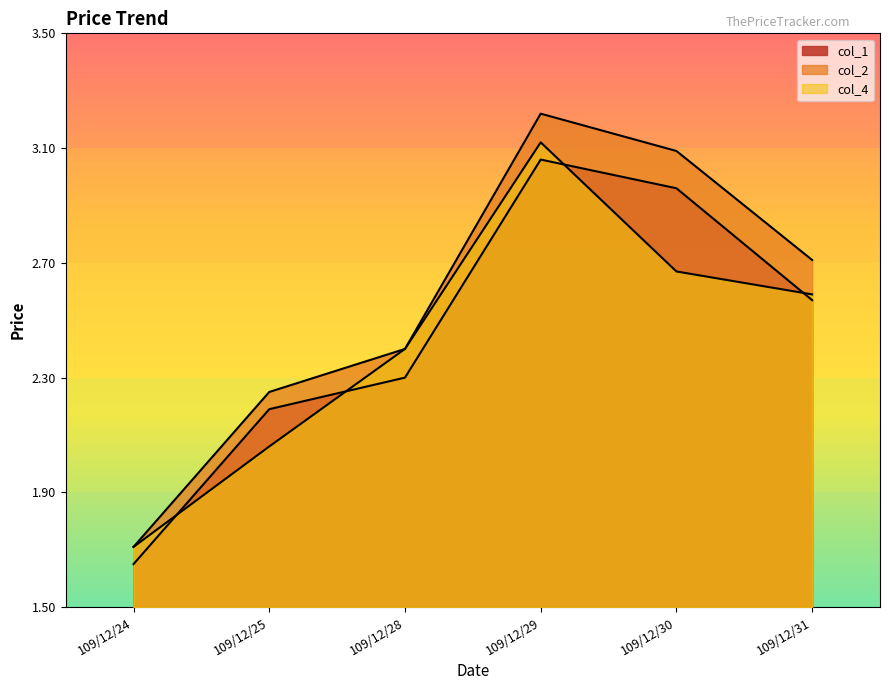

Where does the col_1 series first go above 2?

109/12/25